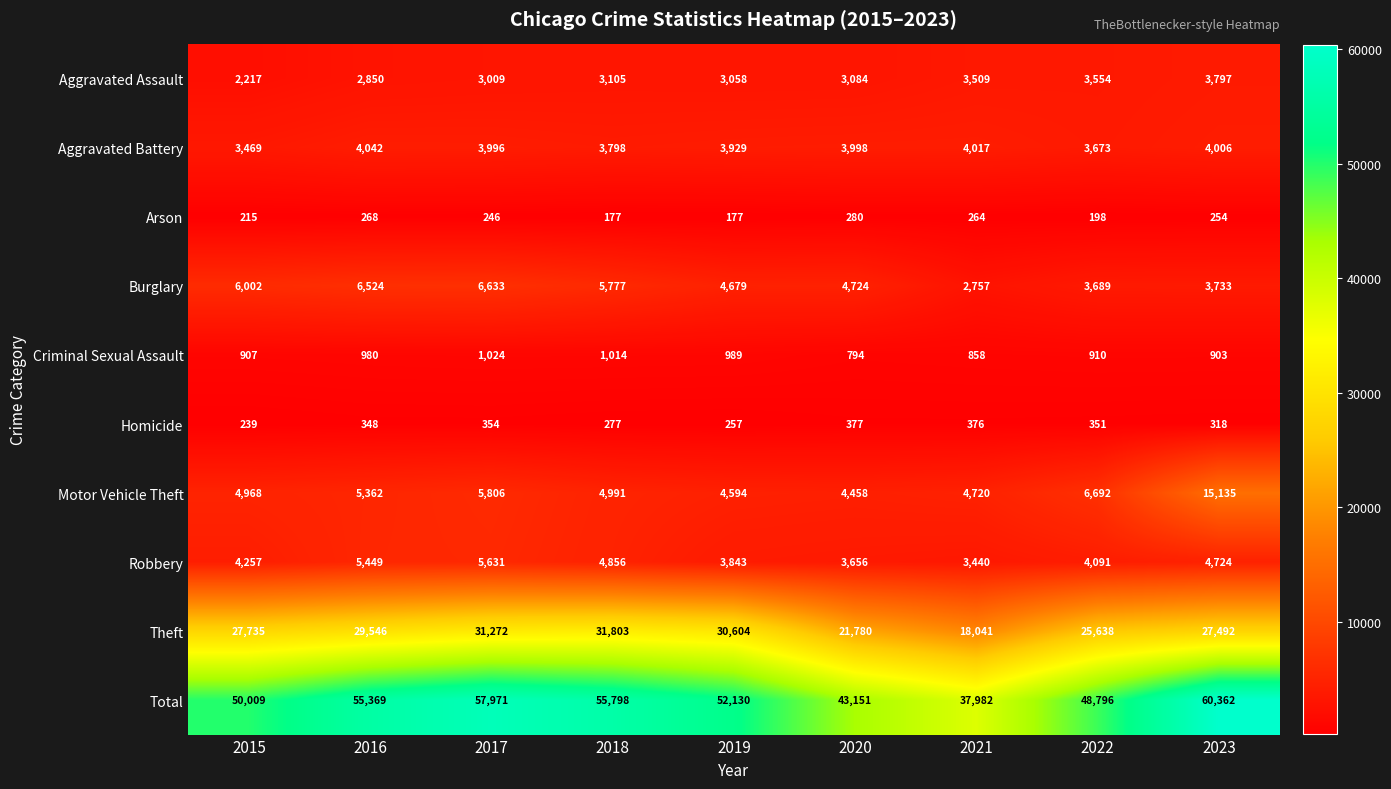

Where is Motor Vehicle Theft nearest to the value 9796?

2022